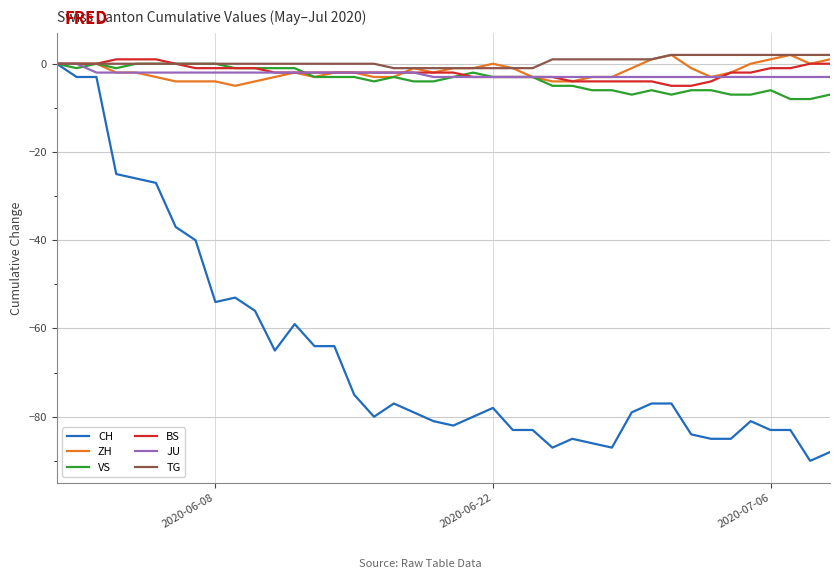

Which series has the widest spread of values?

CH